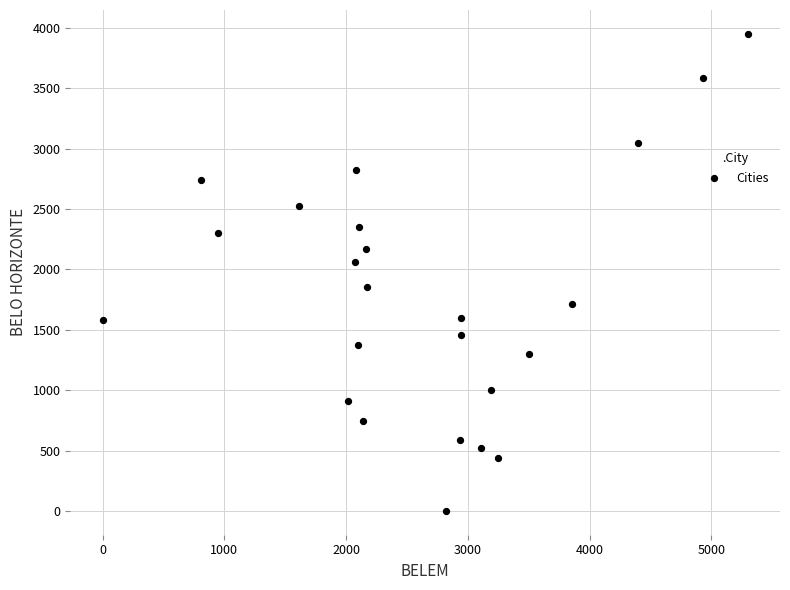

What is the range of Y values (max minus min)?

3951